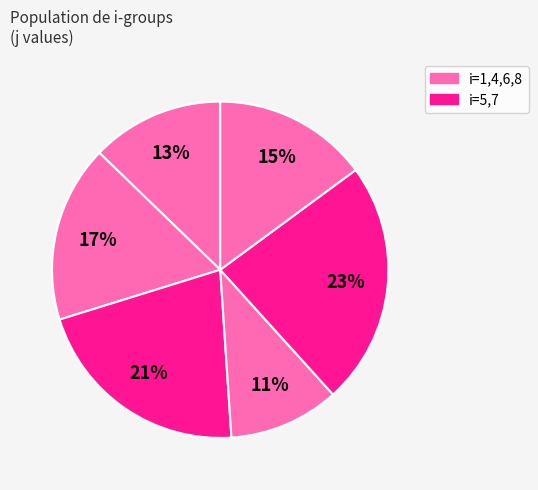

How many slices are in this pie chart?

6